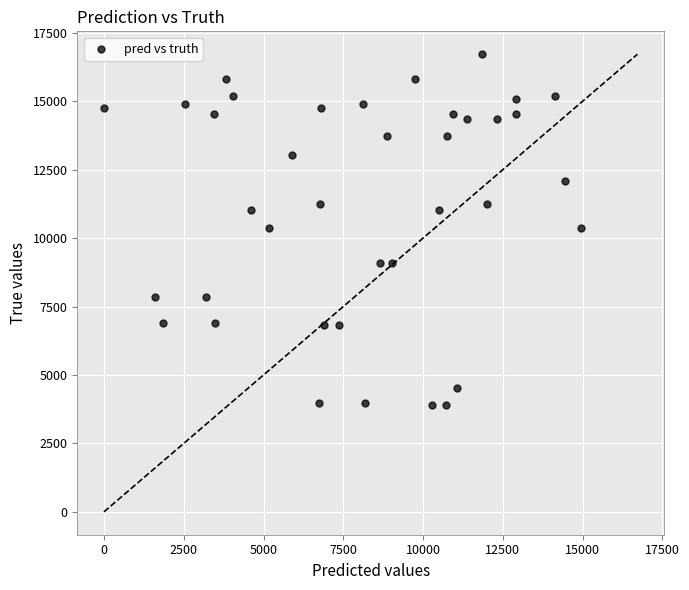

What is the range of Y values (max minus min)?

12816